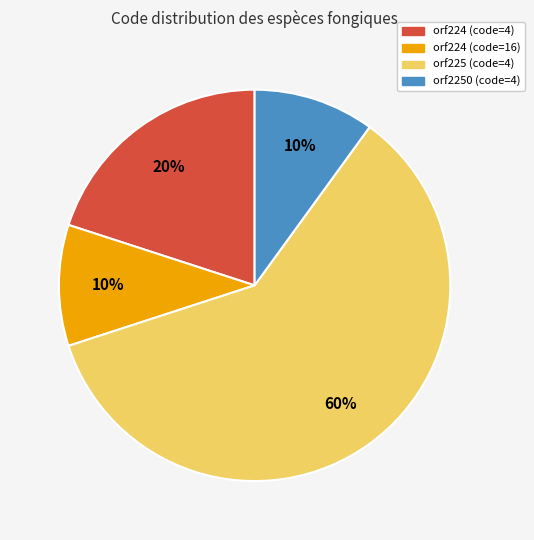

Approximately how many times larger is the value at orf225 (code=4) compared to orf224 (code=16)?

6.0